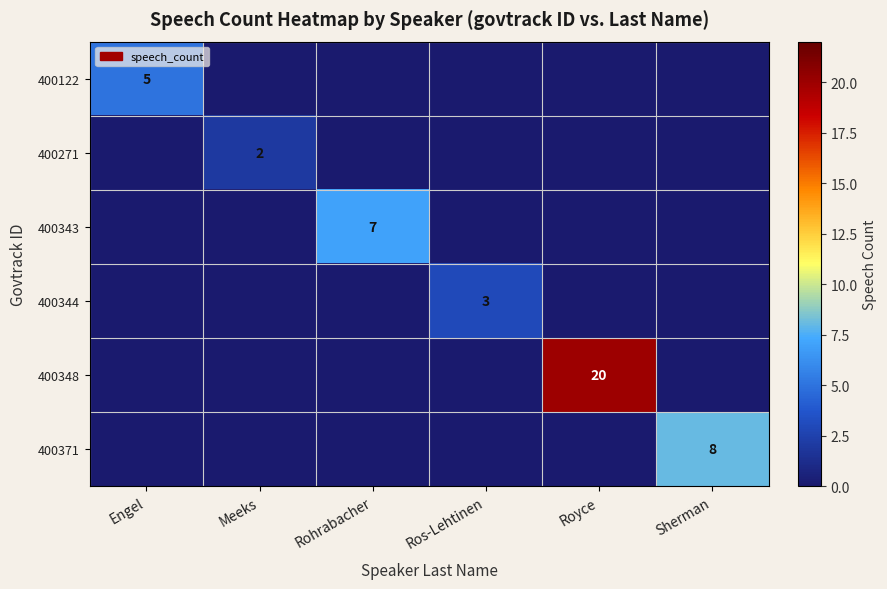

Which series changed the most between Rohrabacher and Sherman?

400371